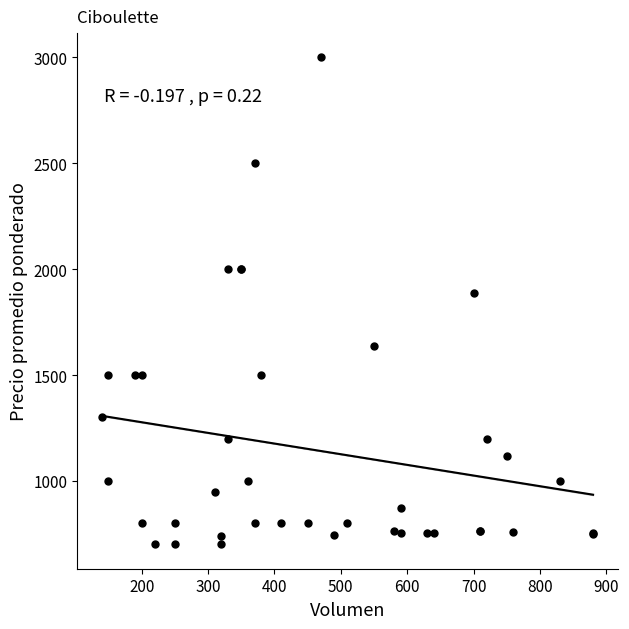

What Y value in the scatter plot is closest to 1850?

1886